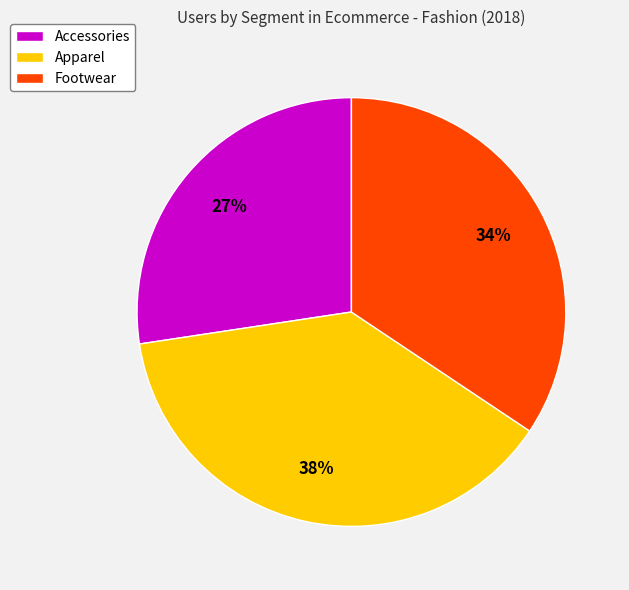

The Apparel slice represents 53% of the pie. True or false?

False